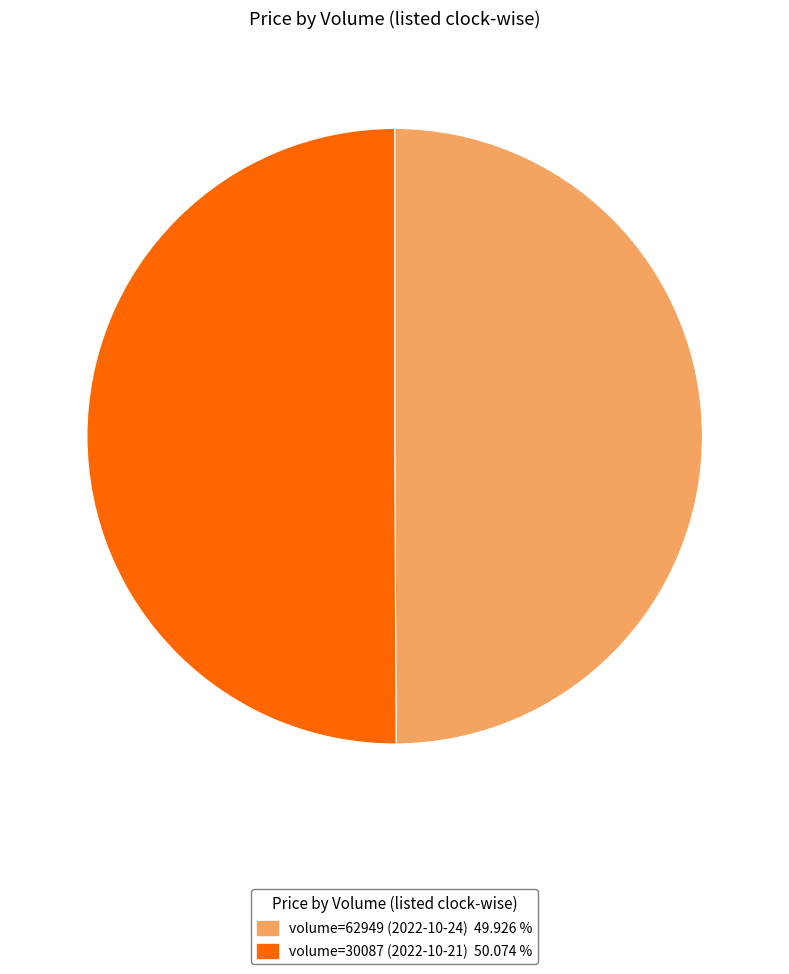

Count the number of slices in the pie.

2